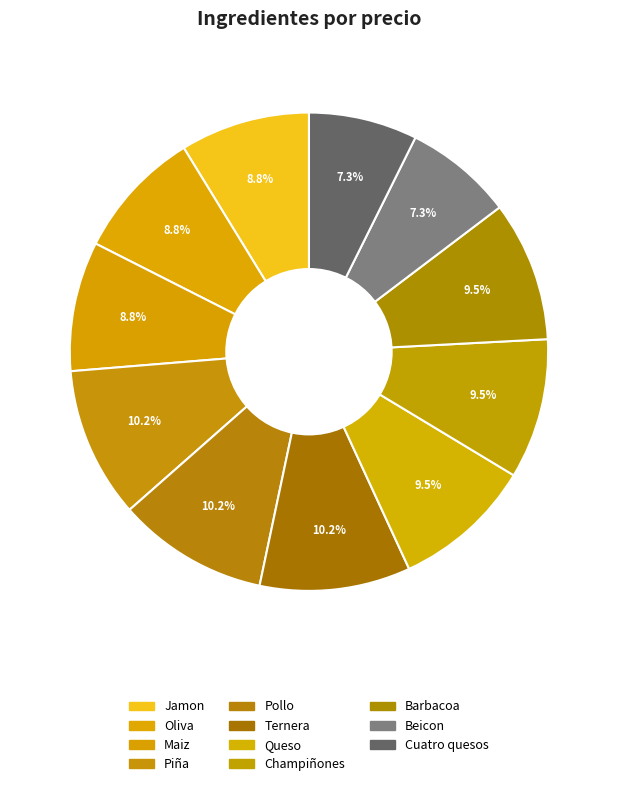

How many segments does this pie chart have?

11